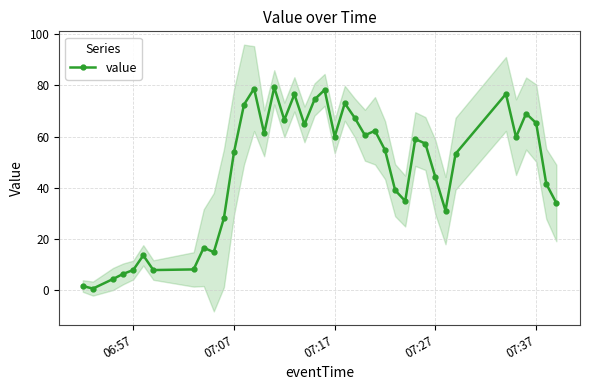

True or false: value has more than 1 points higher than both neighbors.

True